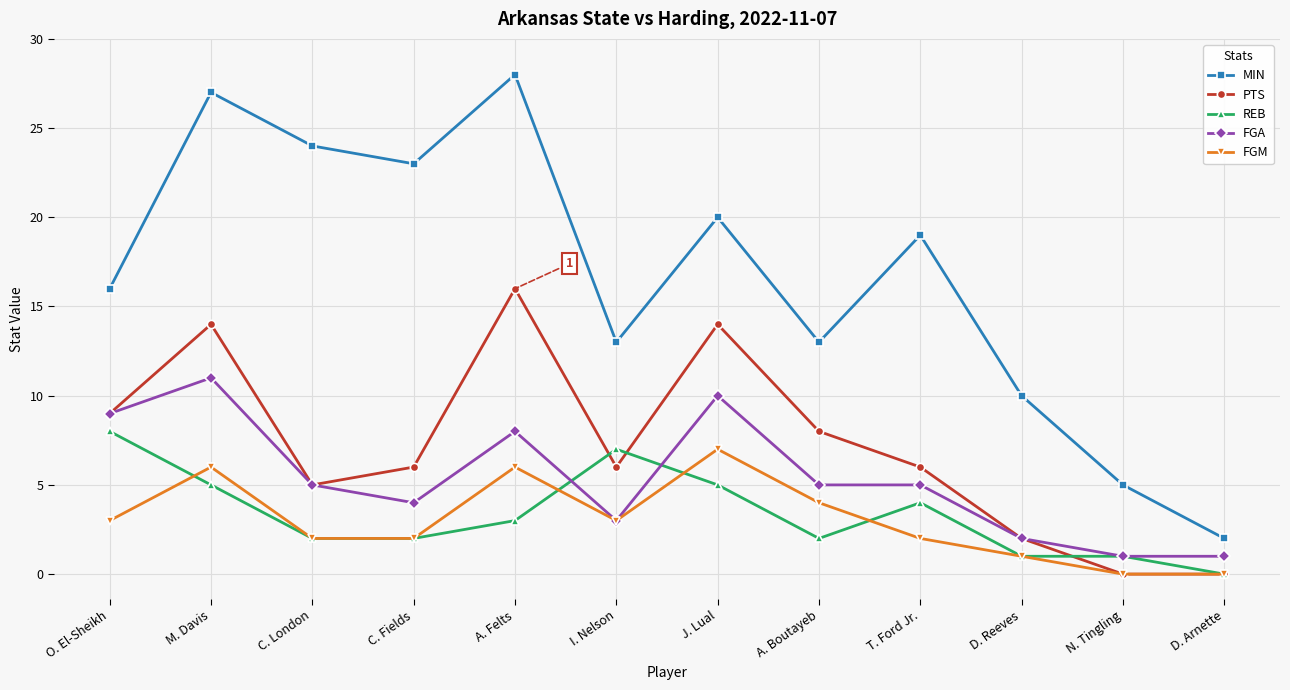

True or false: MIN and FGM cross at least once.

False